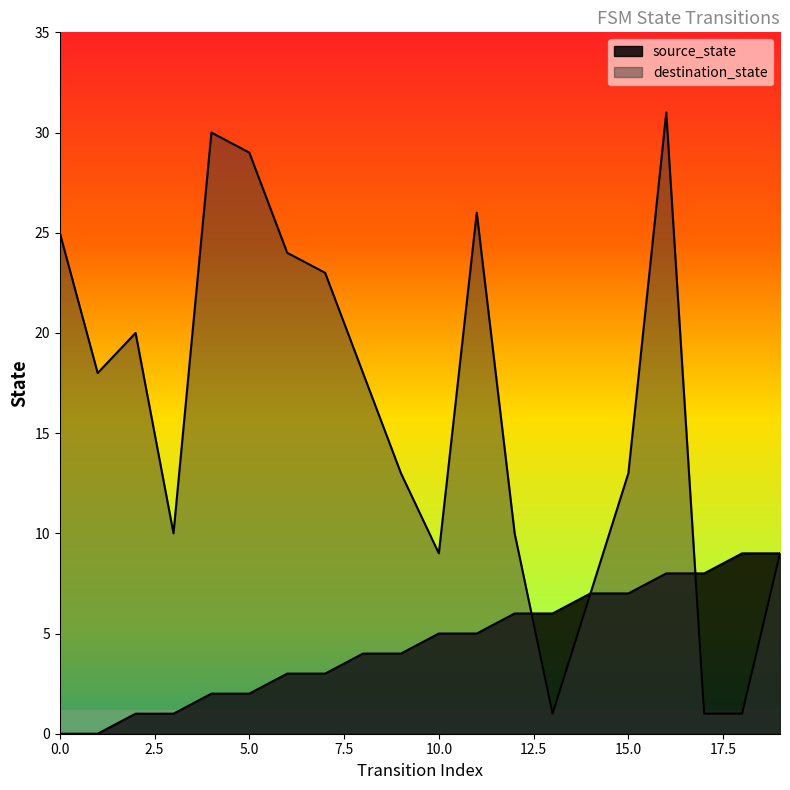

Is the value of destination_state at 14 greater than the value of source_state at 17?

No